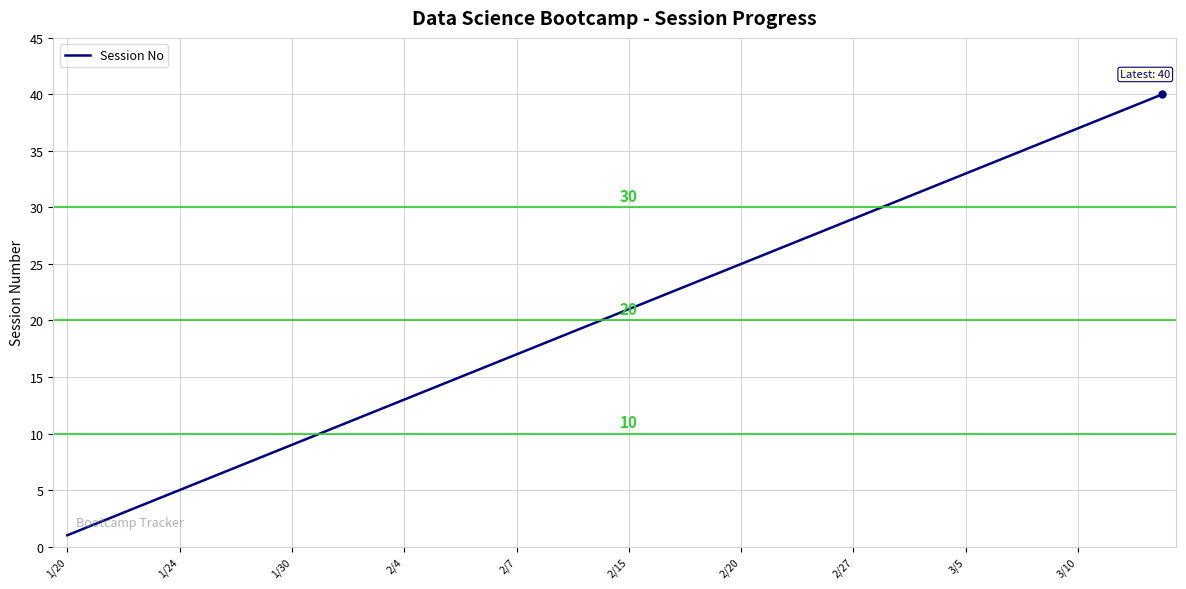

Reading left to right, what are all the values shown in this chart?

1	2	3	4	5	6	7	8	9	10	11	12	13	14	15	16	17	18	19	20	21	22	23	24	25	26	27	28	29	30	31	32	33	34	35	36	37	38	39	40